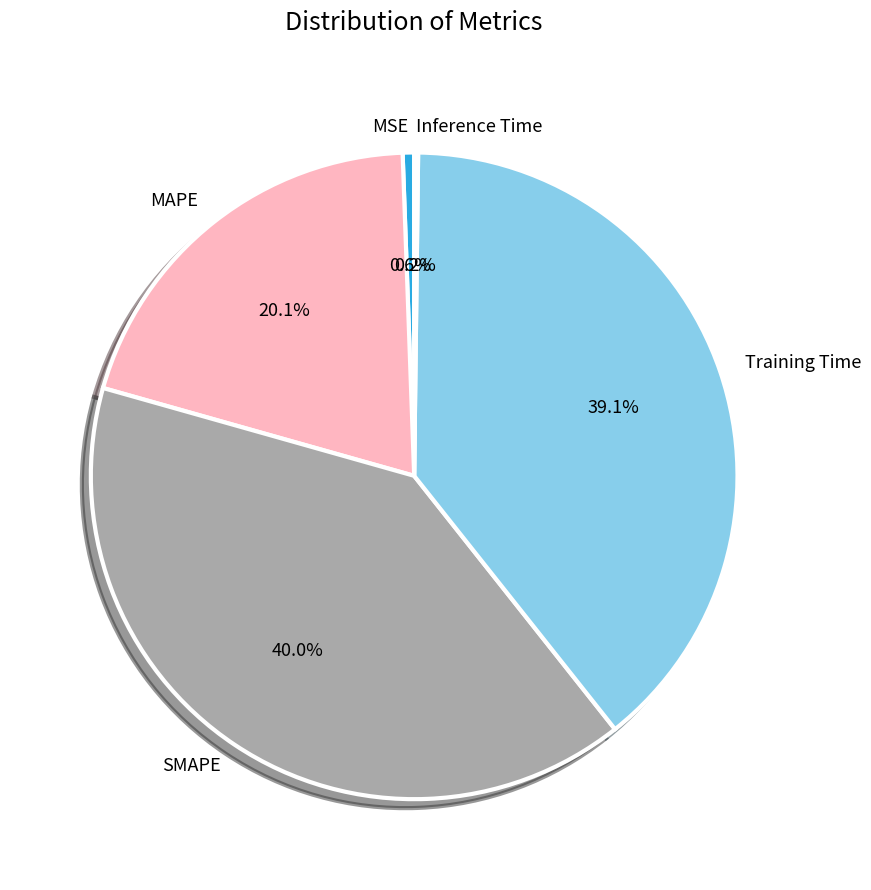

To the nearest percent, what percentage of the pie is MSE?

1%